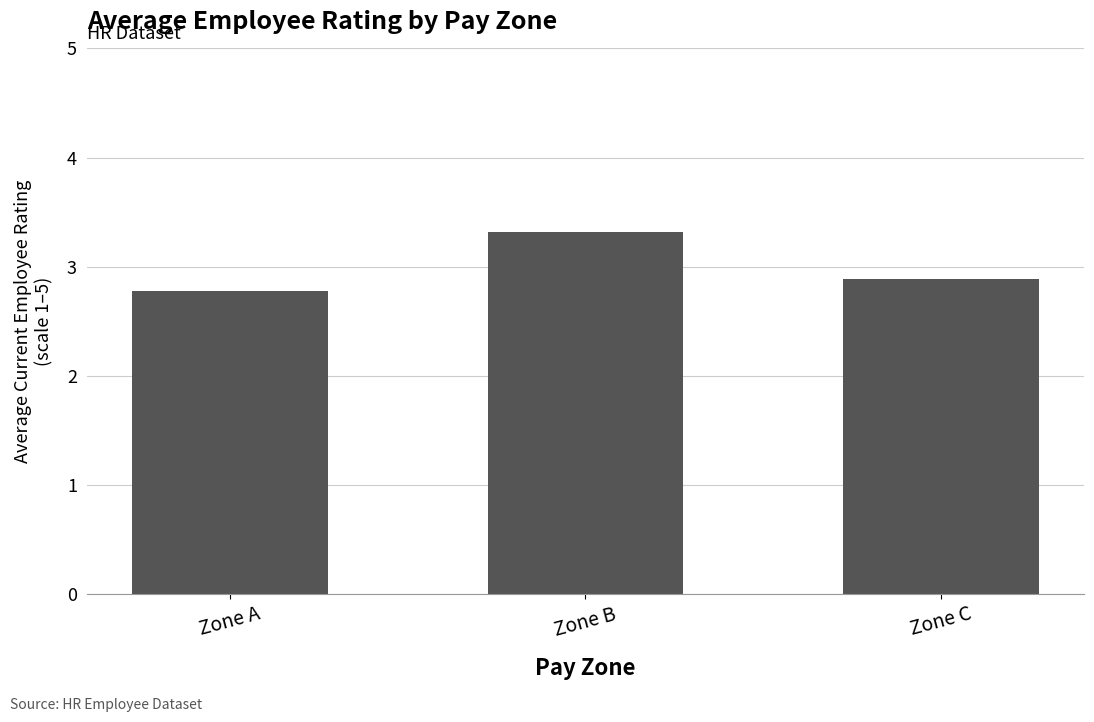

What is the ratio of the value at Zone B to the value at Zone A?

1.2